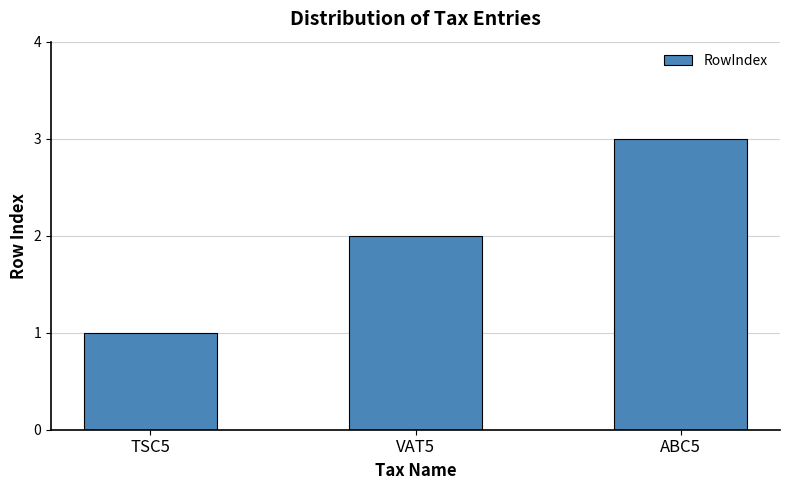

What is the label of the 1st bar from the right?

ABC5